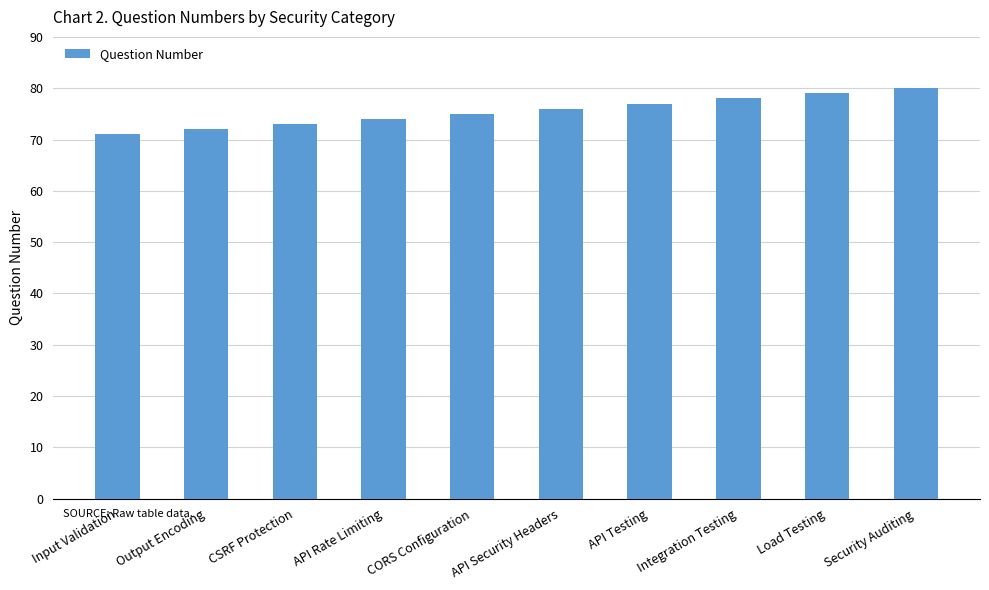

Between API Security Headers and Security Auditing, which is larger?

Security Auditing